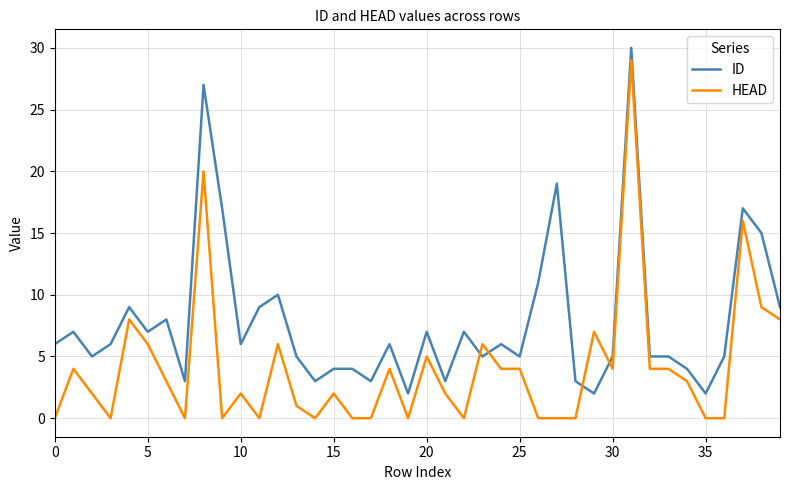

What are all the series names shown in the legend?

ID, HEAD